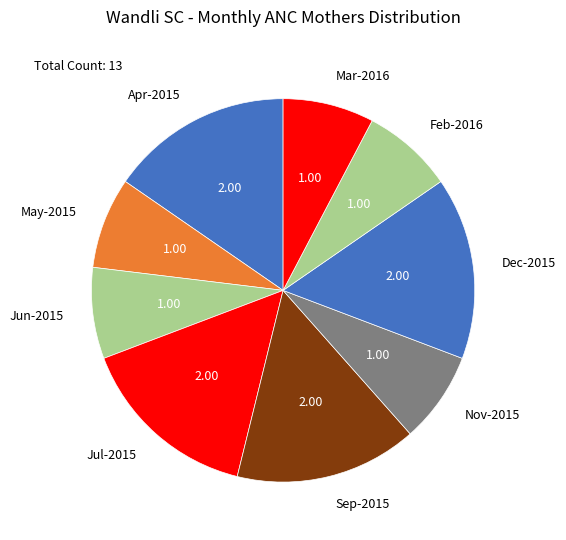

Combined, do Jun-2015 and Feb-2016 account for over 50%?

No